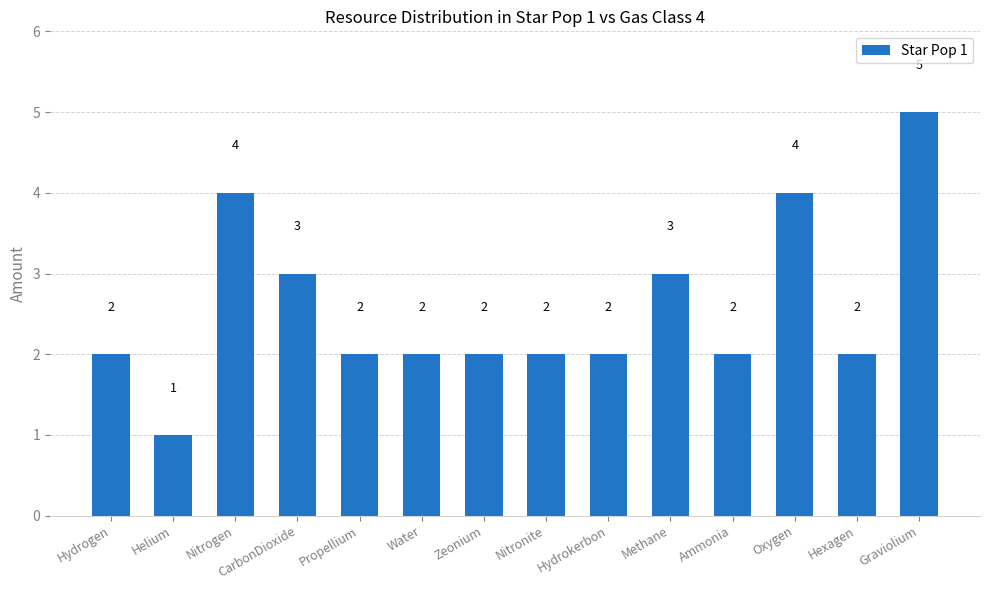

The value at Helium is 1. True or false?

True